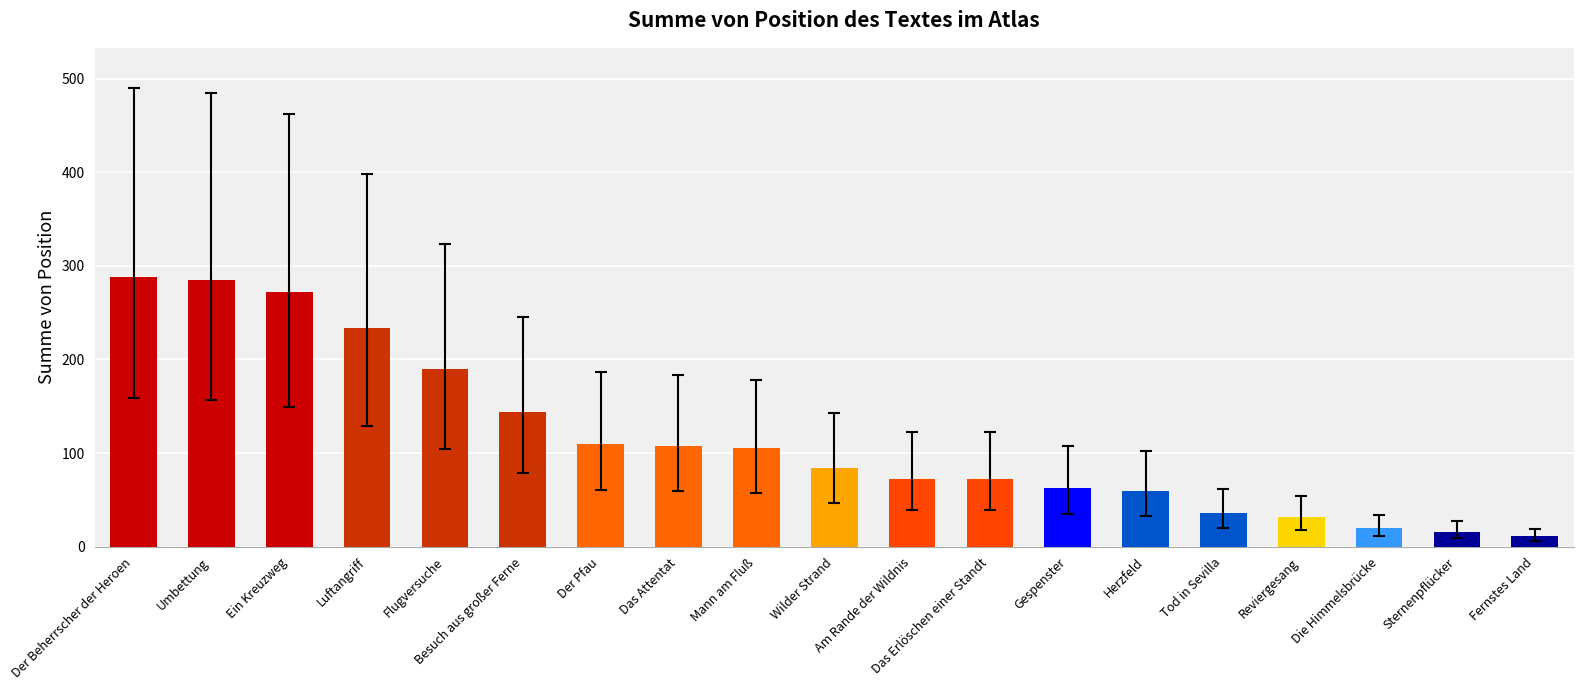

What is the value of the 16th bar from the left?

32